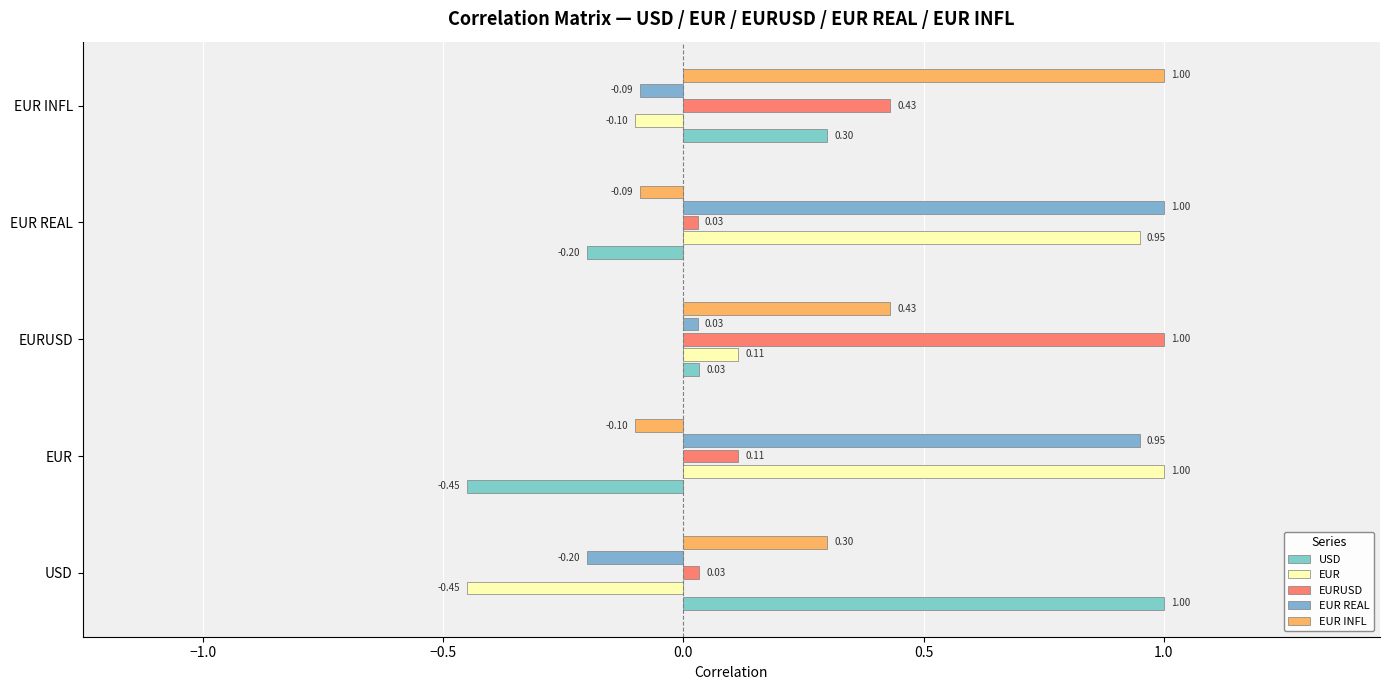

Reading right to left, transcribe all the data shown in this chart.

USD: 0.3	-0.2	0.0	-0.4	1.0
EUR: -0.1	0.9	0.1	1.0	-0.4
EURUSD: 0.4	0.0	1.0	0.1	0.0
EUR REAL: -0.1	1.0	0.0	0.9	-0.2
EUR INFL: 1.0	-0.1	0.4	-0.1	0.3